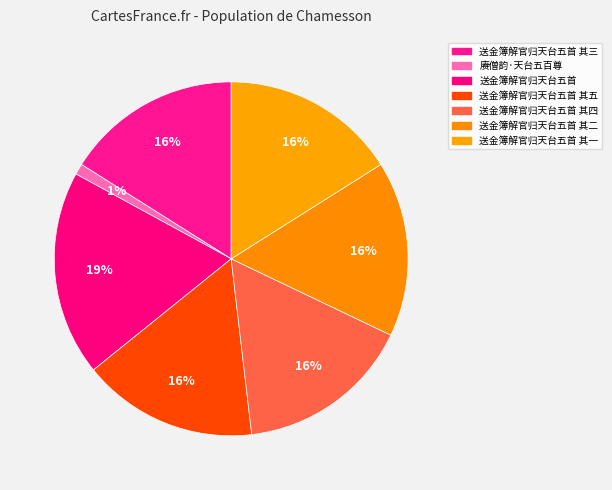

Approximately how many times larger is the value at 送金簿解官归天台五首 其三 compared to 送金簿解官归天台五首 其二?

1.0